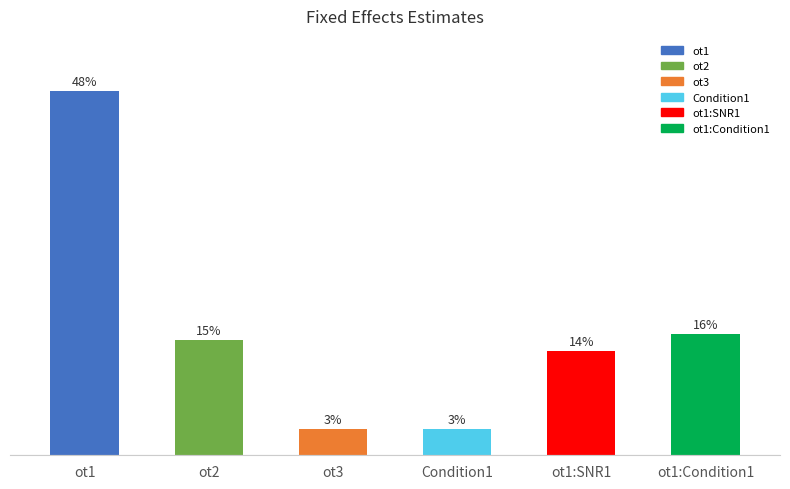

What is the sum of the values at ot3 and Condition1?

6.9